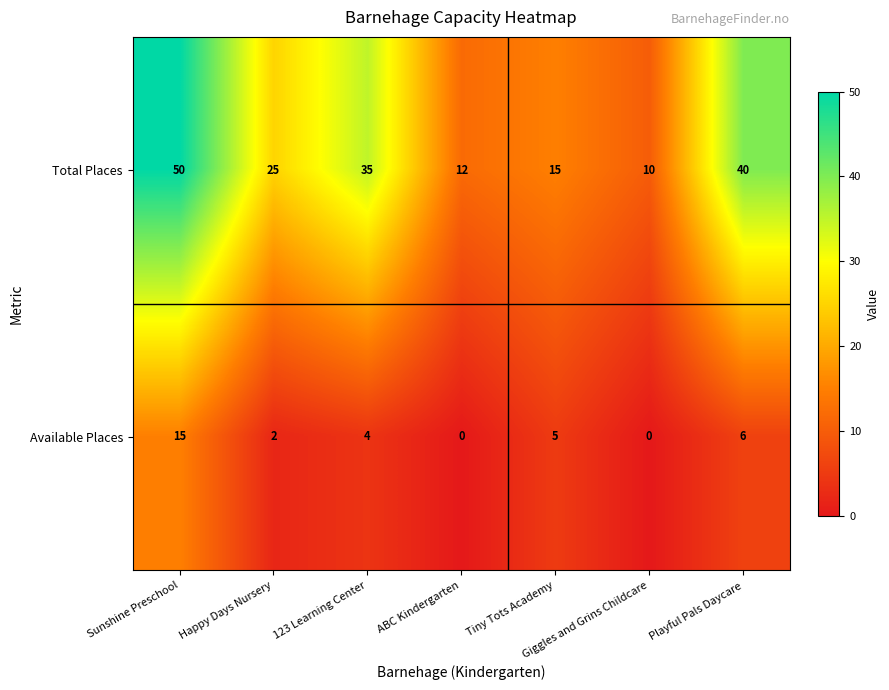

What is the sum of the Available Places values at Giggles and Grins Childcare and 123 Learning Center?

4